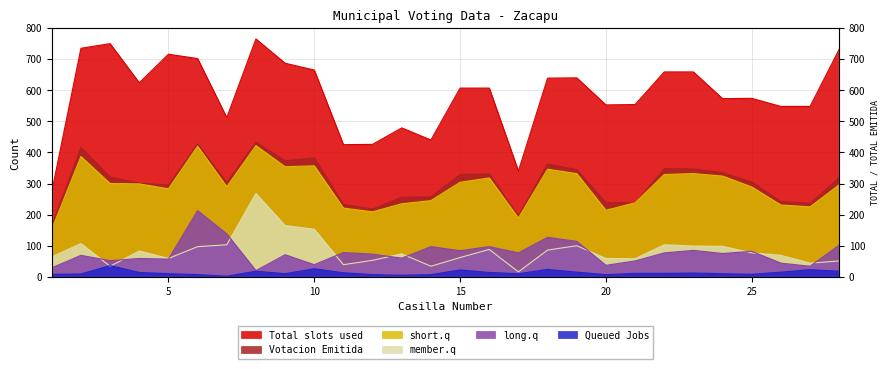

Which category has the lowest value in the member.q series?

17